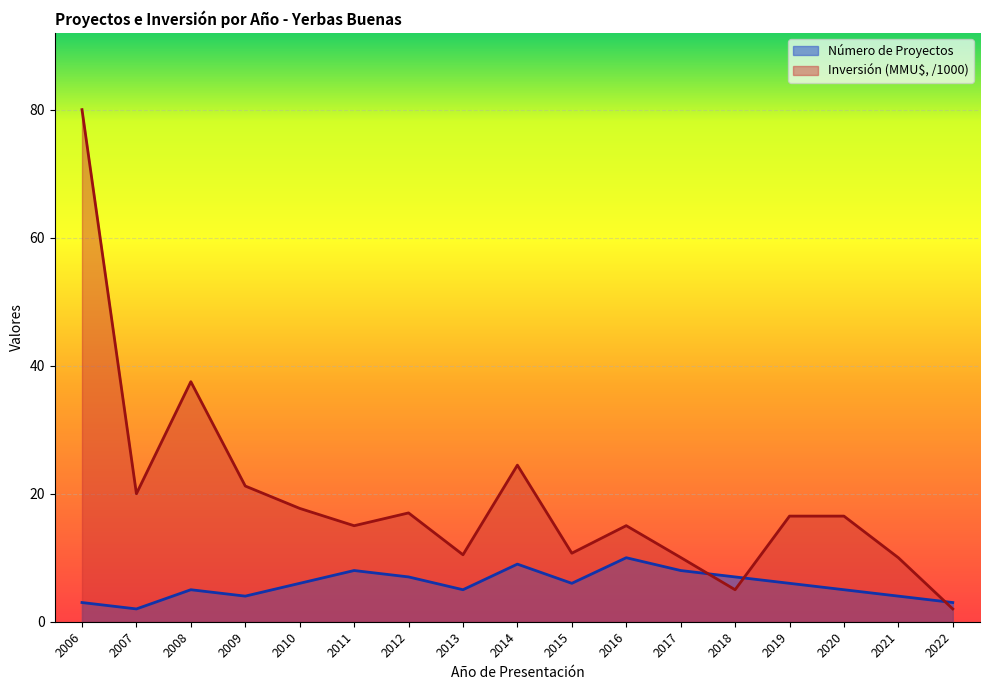

True or false: Inversión (MMU$) has more than 1 points higher than both neighbors.

True